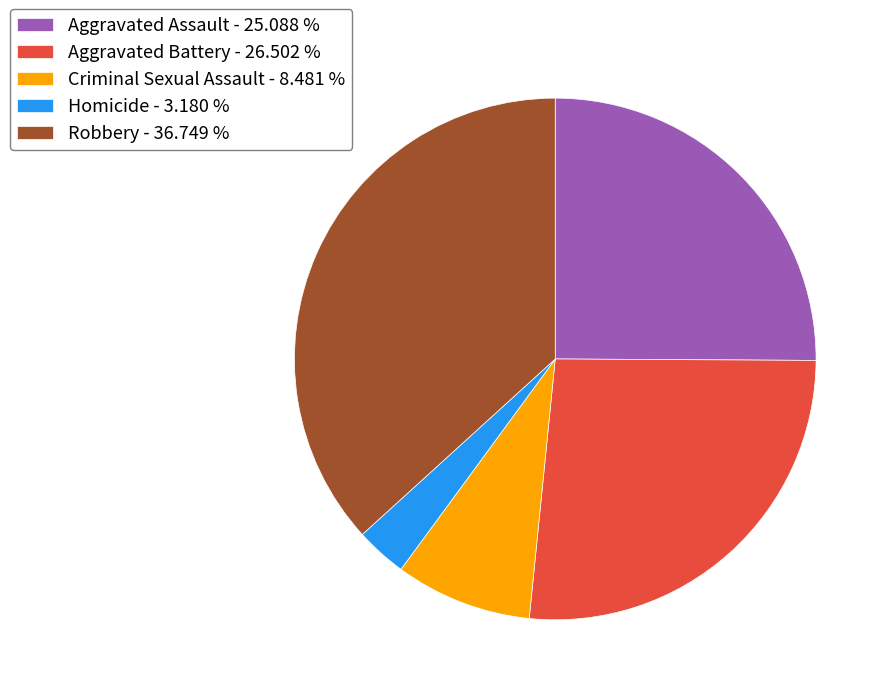

Which has a higher value, Criminal Sexual Assault - 8.481 % or Robbery - 36.749 %?

Robbery - 36.749 %